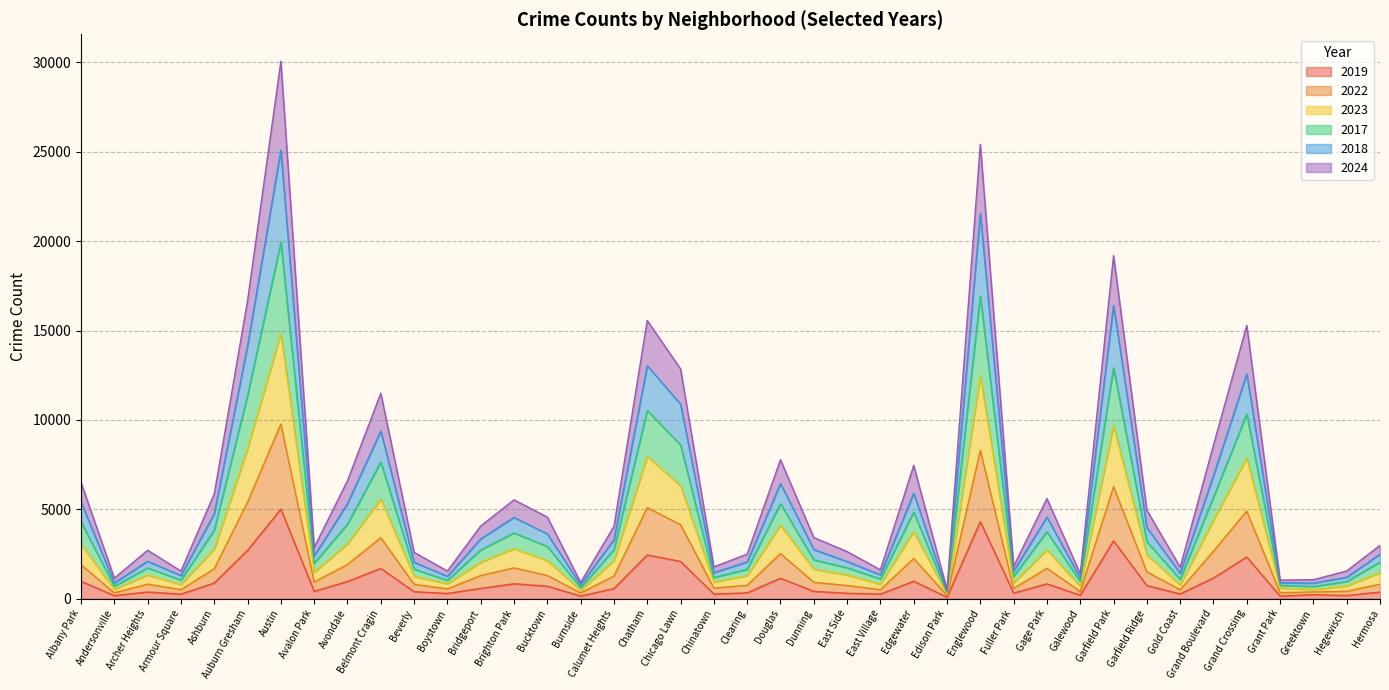

Which category has the highest value in the 2019 series?

Austin